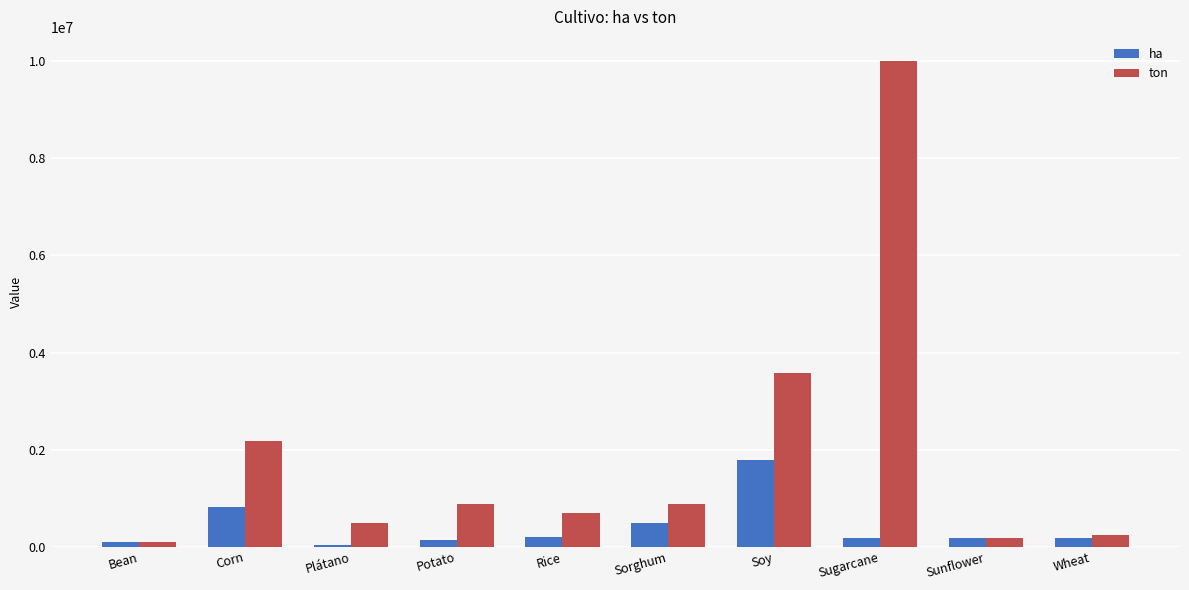

What is the difference between the highest and lowest values at Plátano?

449692.9